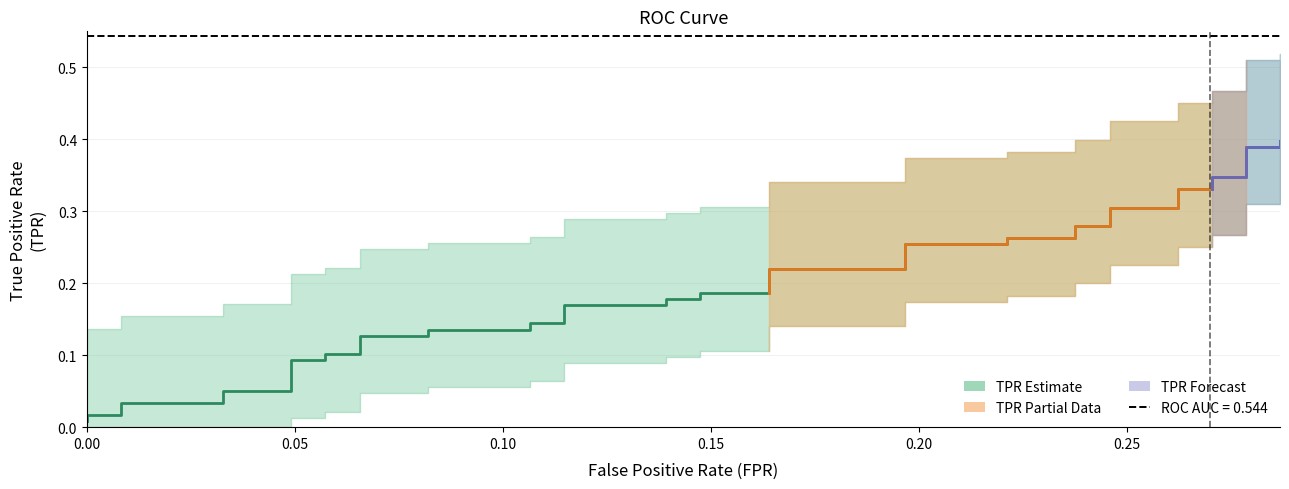

The chart shows a value of 0.5 at 35. True or false?

False